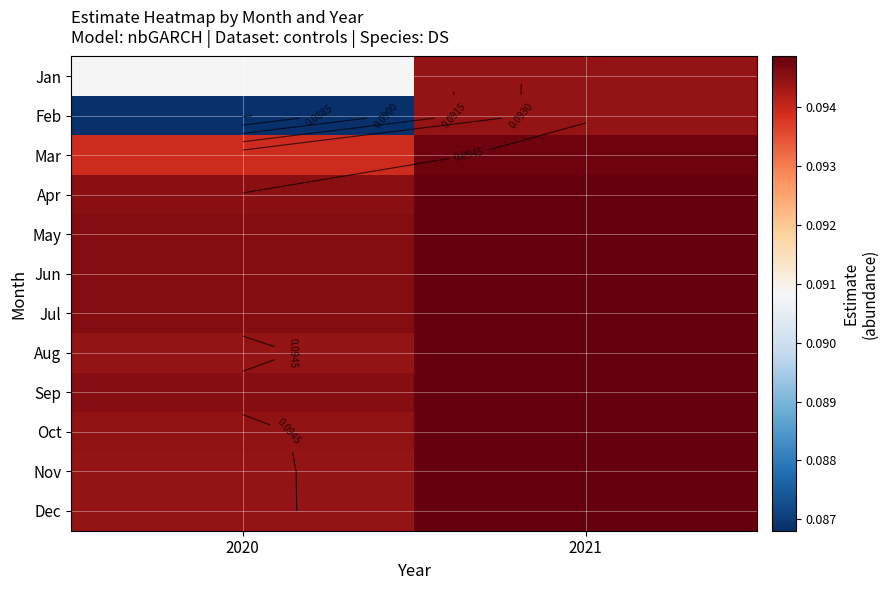

What is the approximate value of Jul at 2021?

0.1